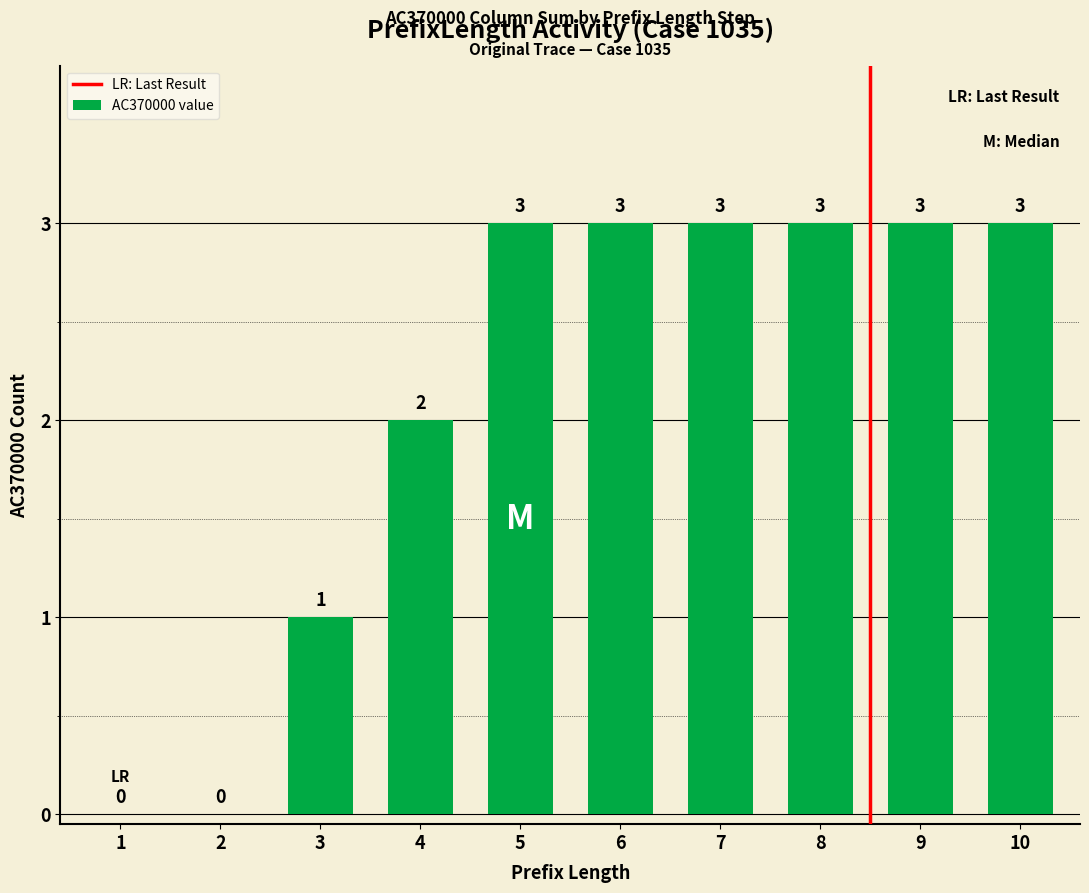

How many values are above zero?

8